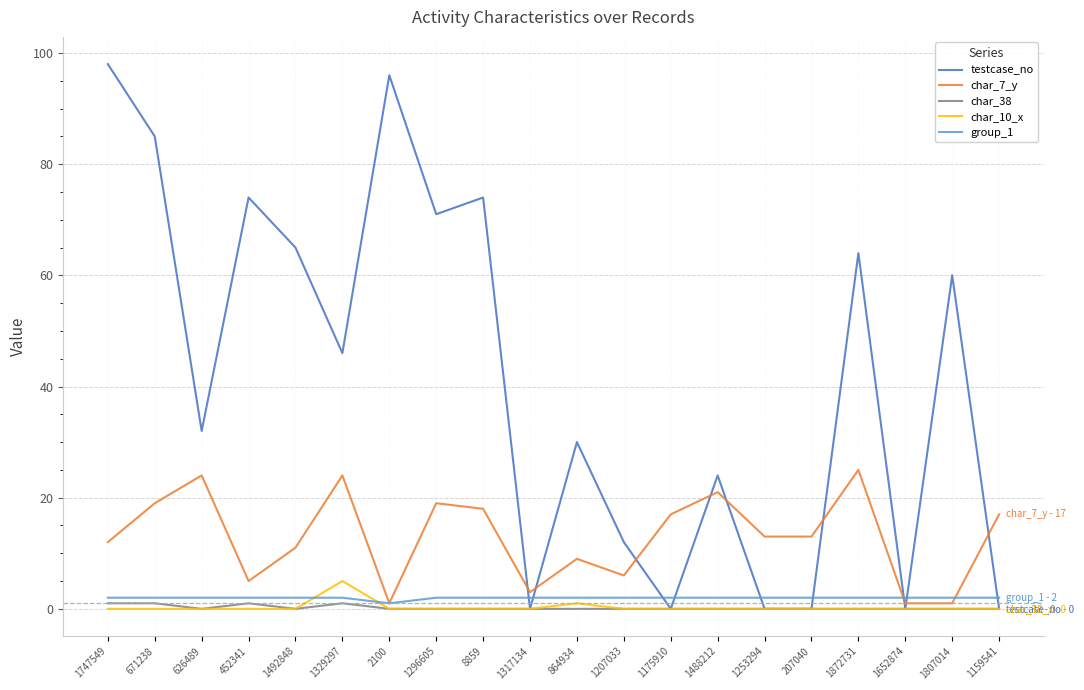

The char_7_y series shows 9 at 864934. True or false?

True